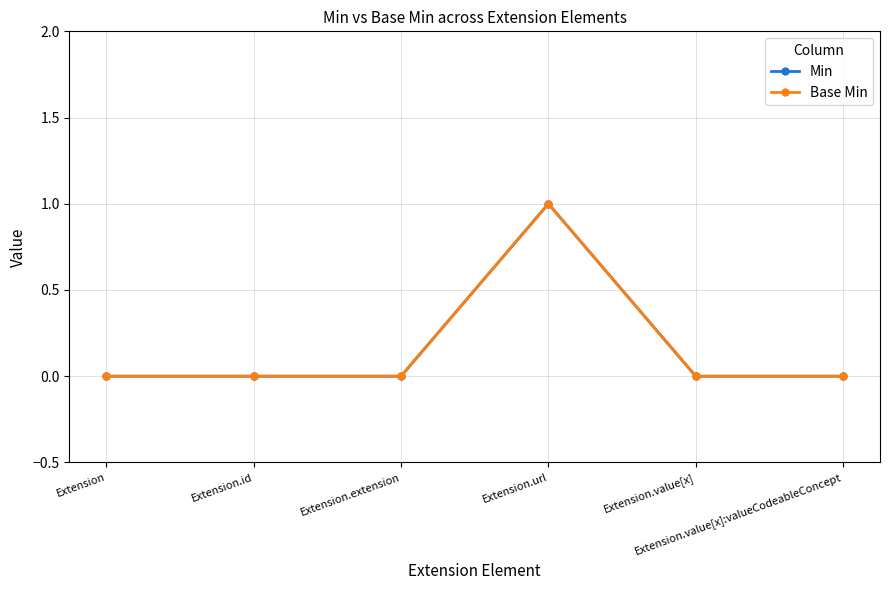

What is the difference between the maximum and minimum values in the Min series?

1